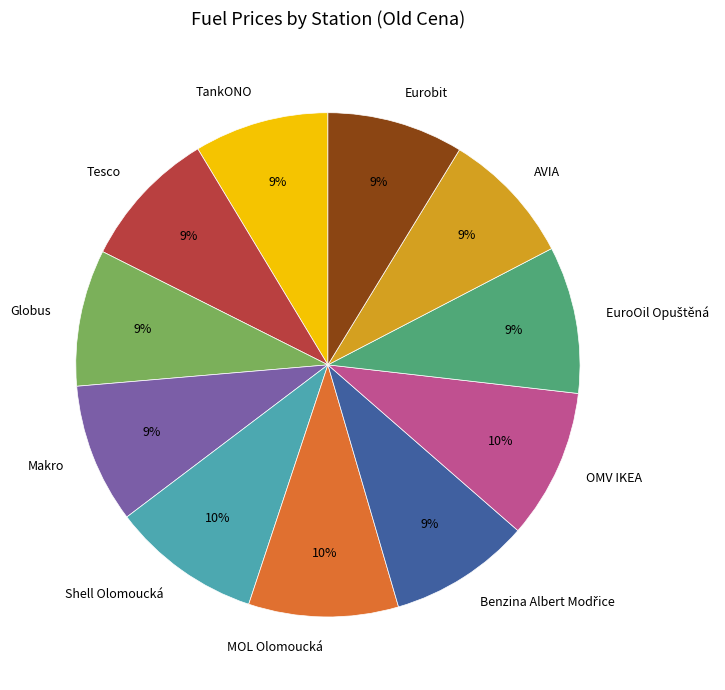

To the nearest percent, what portion does Shell Olomoucká represent?

10%